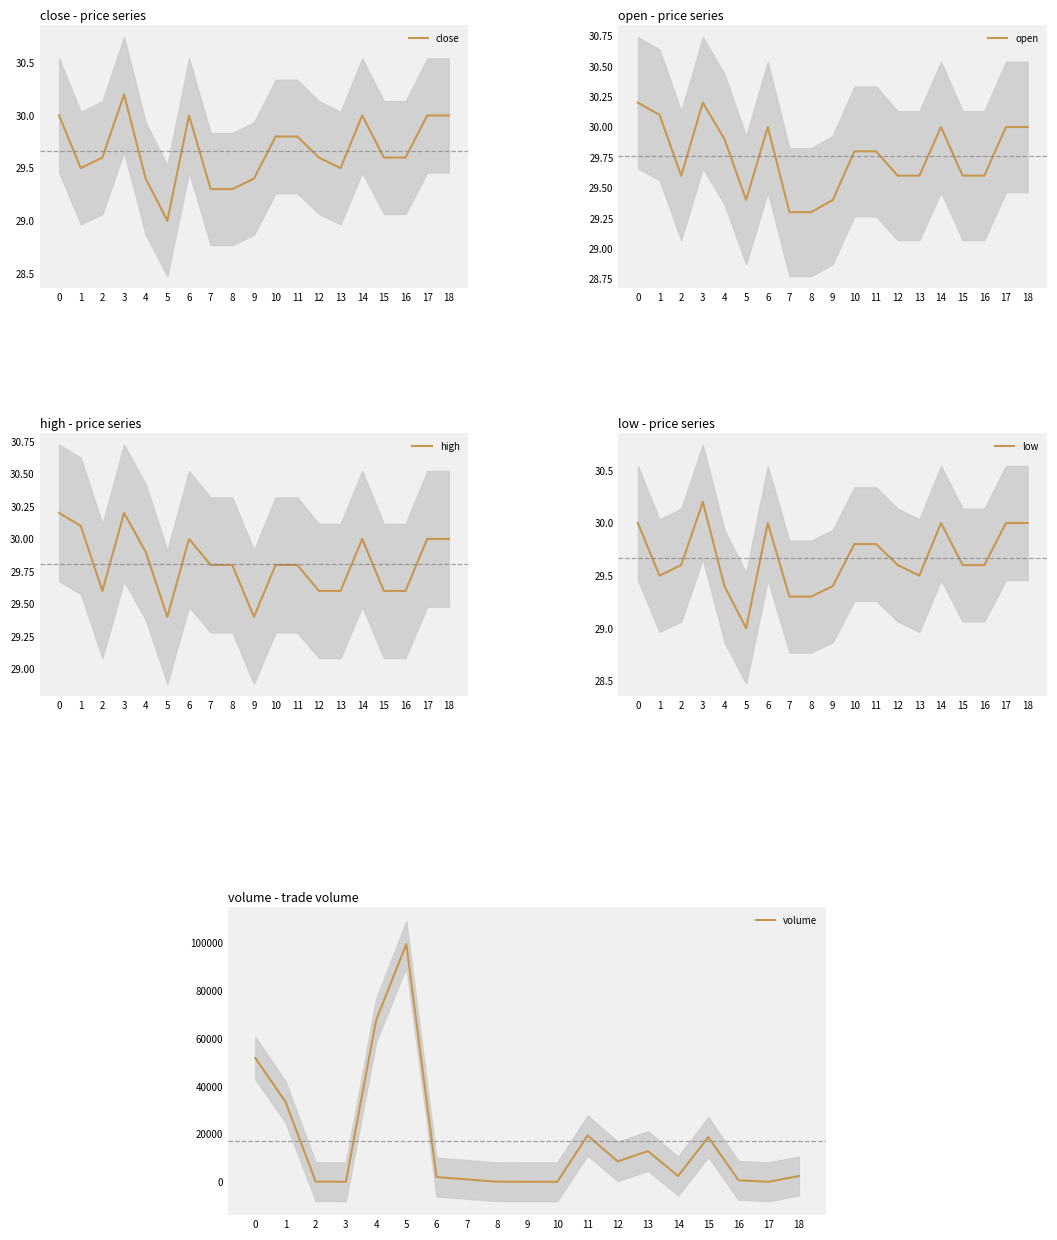

What is the value of the volume point at the 4th from the left?

10.0